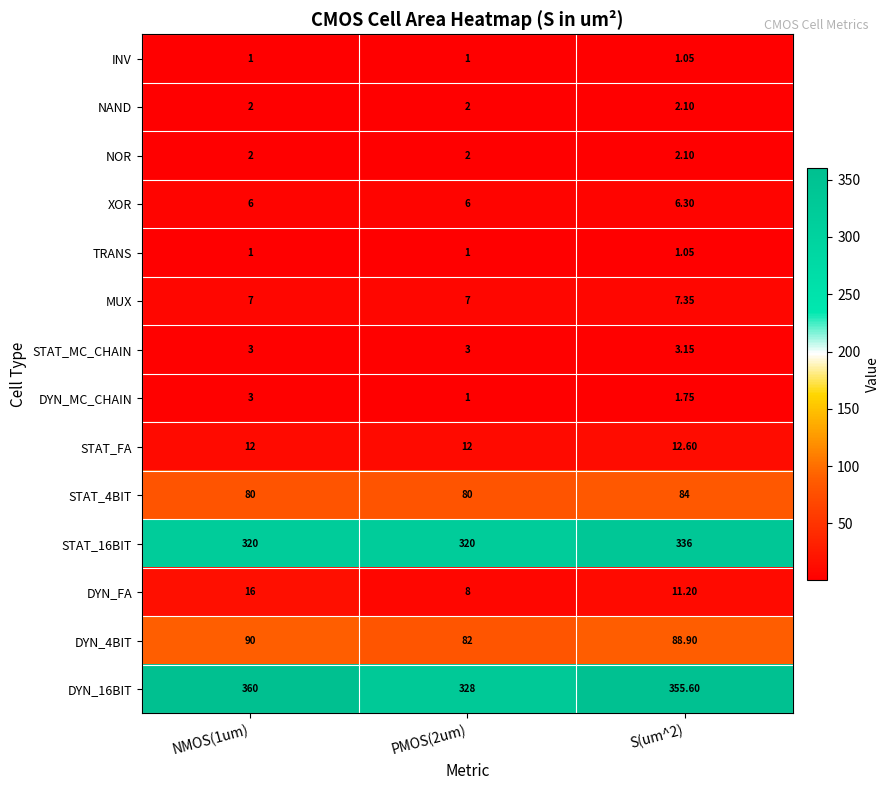

Is the value of XOR at NMOS(1um) greater than the value of INV at PMOS(2um)?

Yes